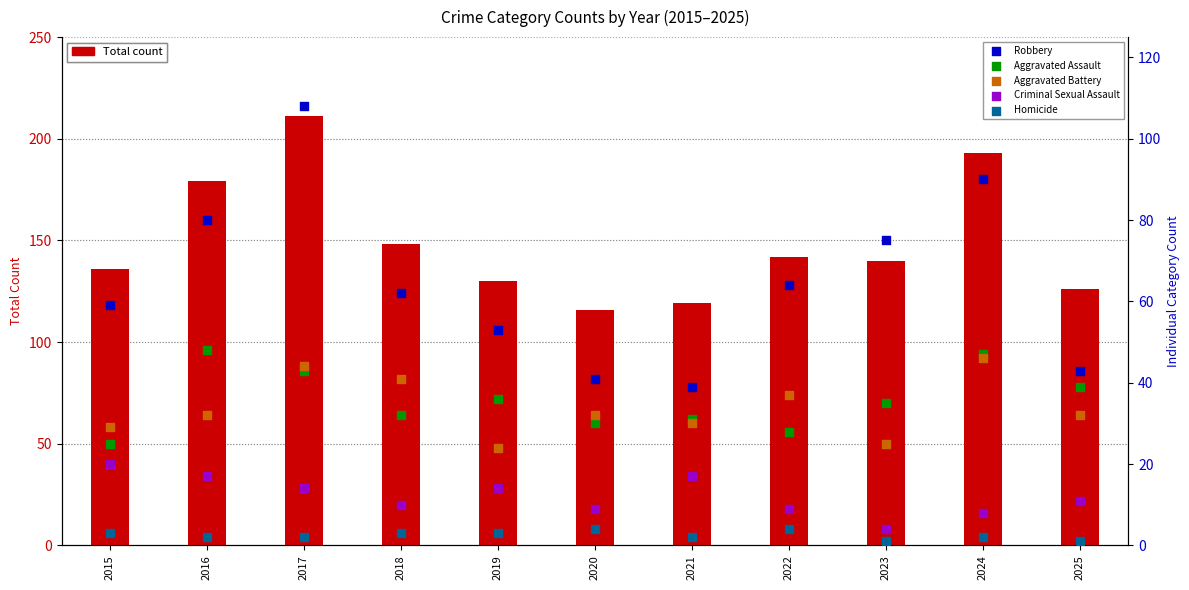

Which series has the largest total across all categories?

Total